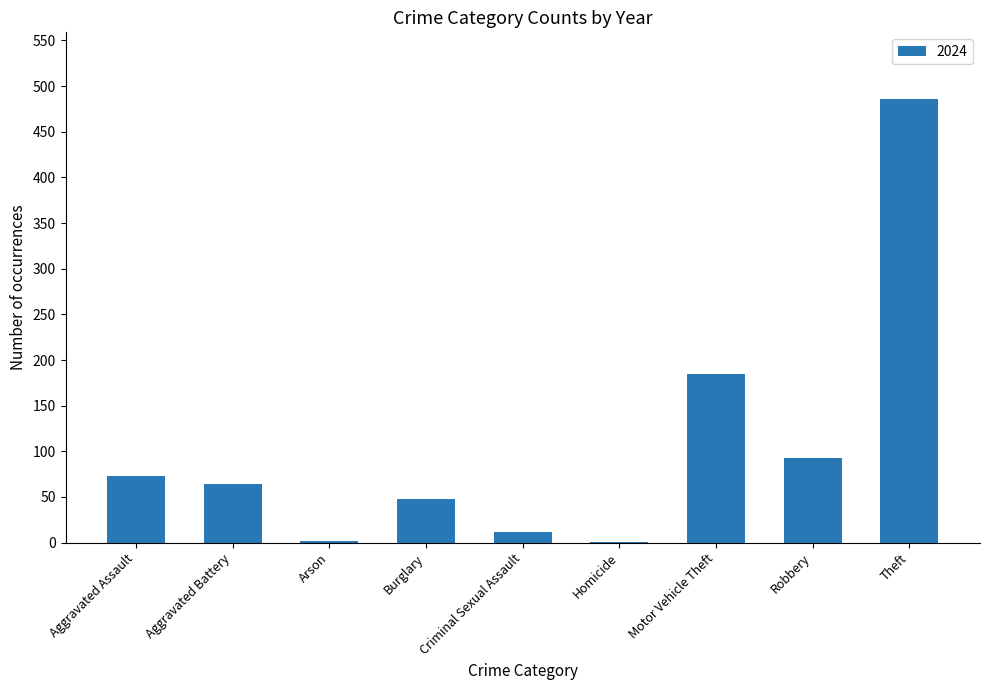

Are the bars grouped side by side (vs. stacked)?

No